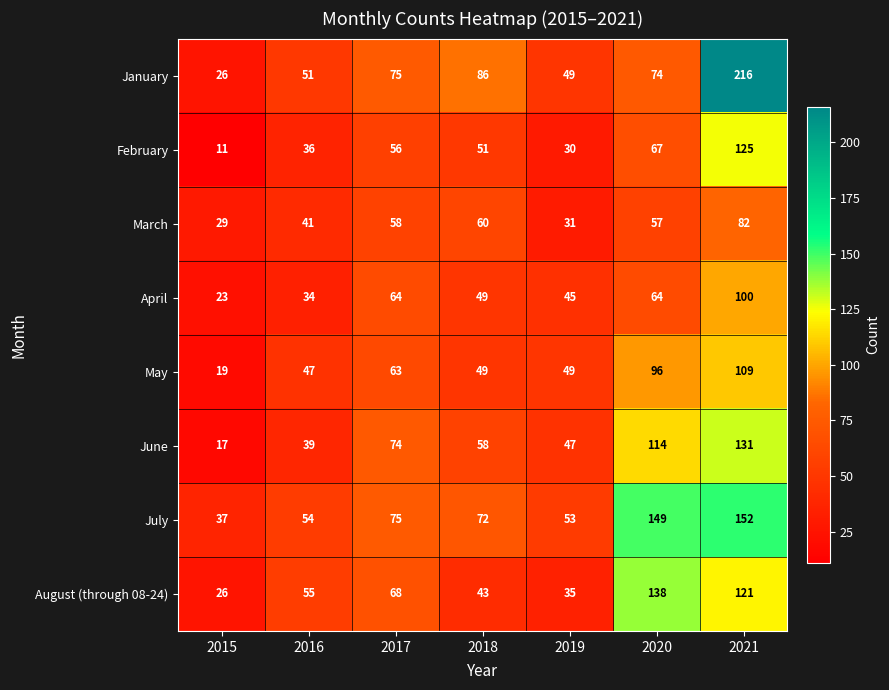

Which series has the largest range (max minus min)?

January